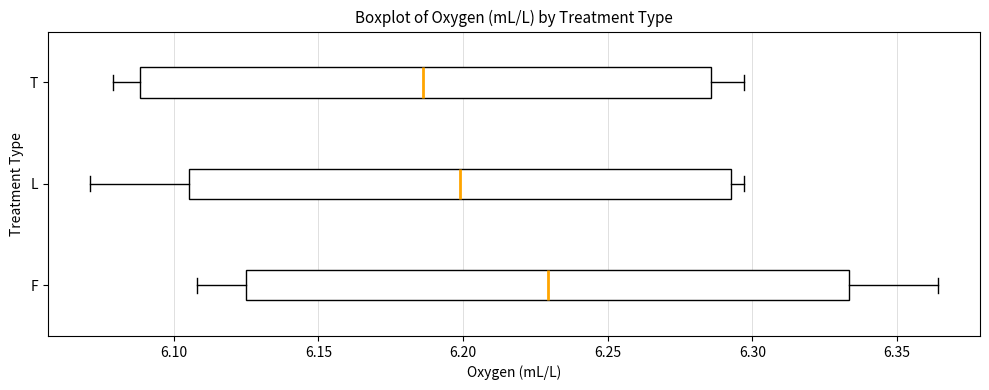

Reading bottom to top, read every box against the x-axis: the position of its median line, the range the box covers, and the ends of its whiskers. The values are not printed on the chart, so give them approximately, as read against the axis.

F: median 6.230, box 6.125 to 6.335, whiskers 6.110 to 6.365
L: median 6.200, box 6.105 to 6.295, whiskers 6.070 to 6.295 (just right of the box's right edge)
T: median 6.185, box 6.090 to 6.285, whiskers 6.080 to 6.295